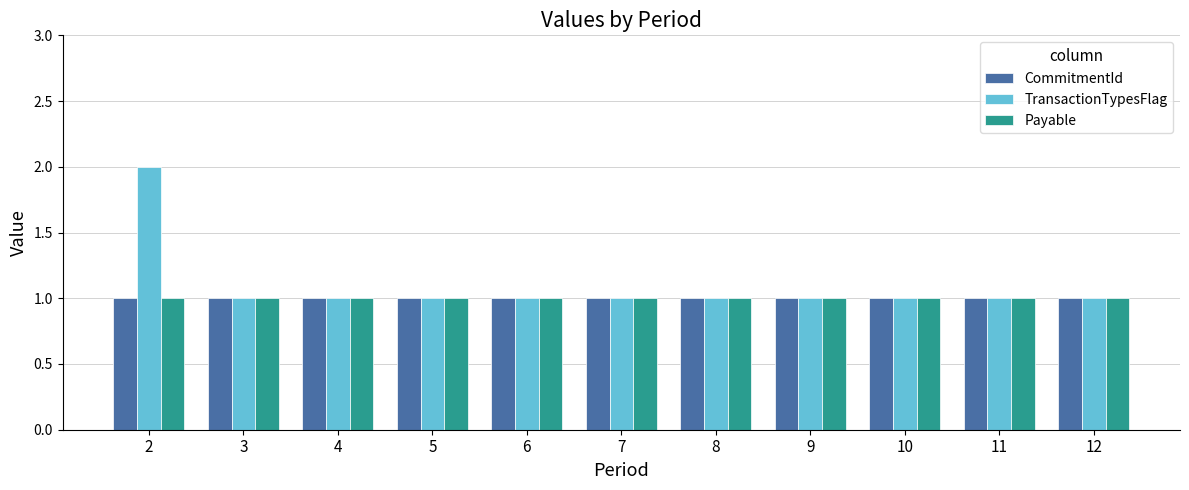

Reading left to right, extract all data points from this chart.

CommitmentId: 2=1	3=1	4=1	5=1	6=1	7=1	8=1	9=1	10=1	11=1	12=1
TransactionTypesFlag: 2=2	3=1	4=1	5=1	6=1	7=1	8=1	9=1	10=1	11=1	12=1
Payable: 2=1	3=1	4=1	5=1	6=1	7=1	8=1	9=1	10=1	11=1	12=1